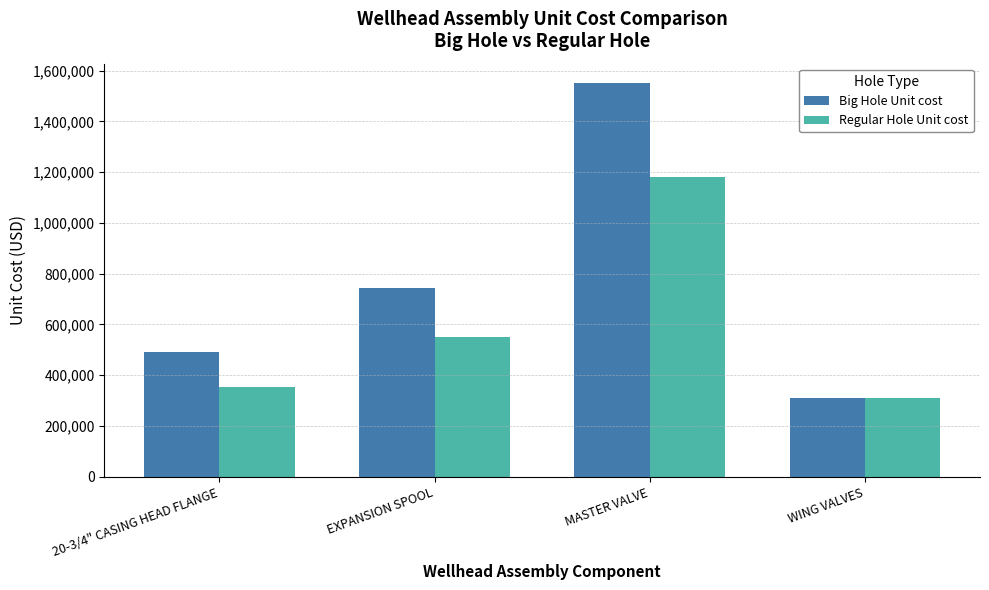

What are all the series names shown in the legend?

Big Hole Unit cost, Regular Hole Unit cost